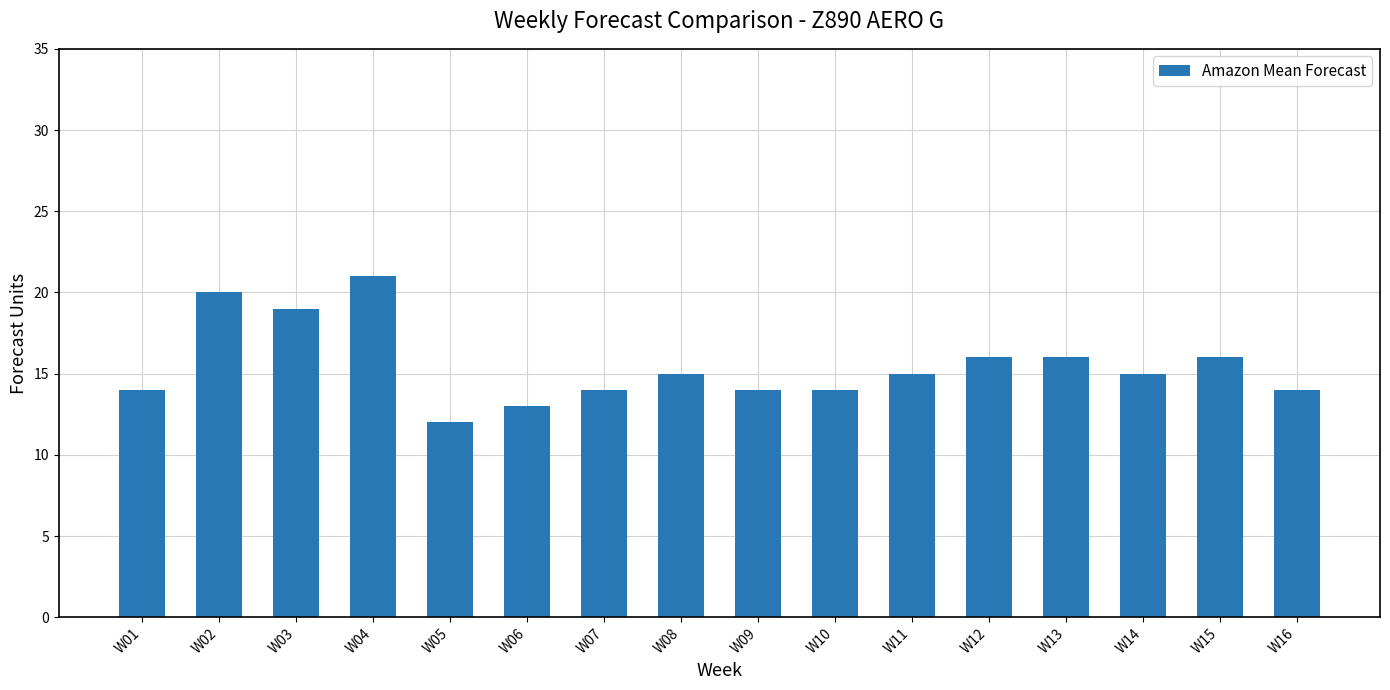

Which category has the highest value across all series?

W04